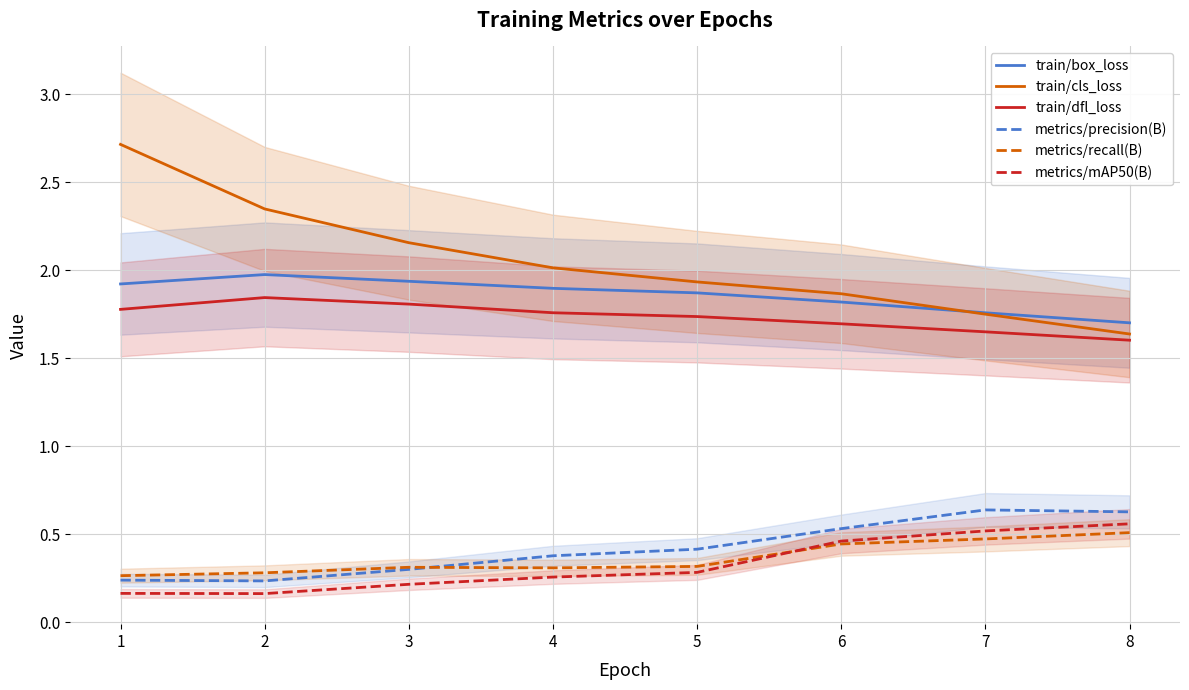

At 4, list the series in order from smallest to largest.

metrics/mAP50(B), metrics/recall(B), metrics/precision(B), train/dfl_loss, train/box_loss, train/cls_loss